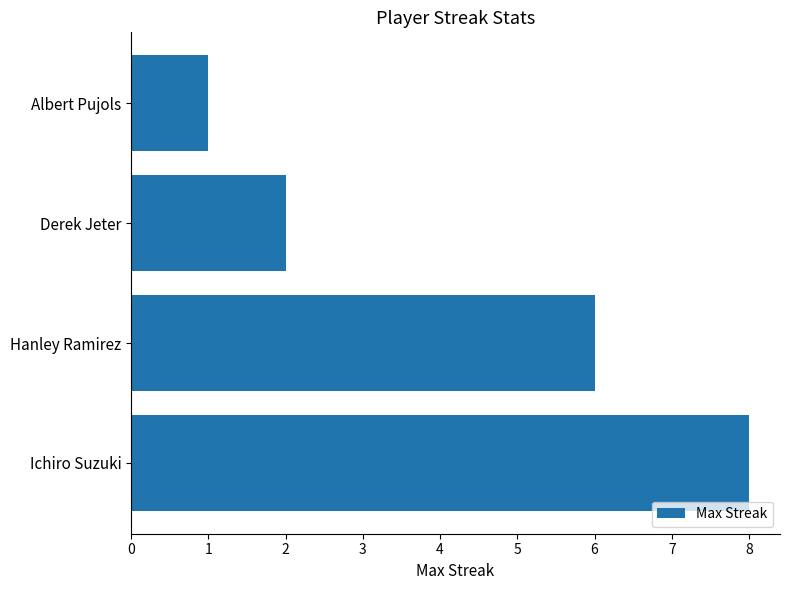

True or false: the data shows 2 at Derek Jeter.

True